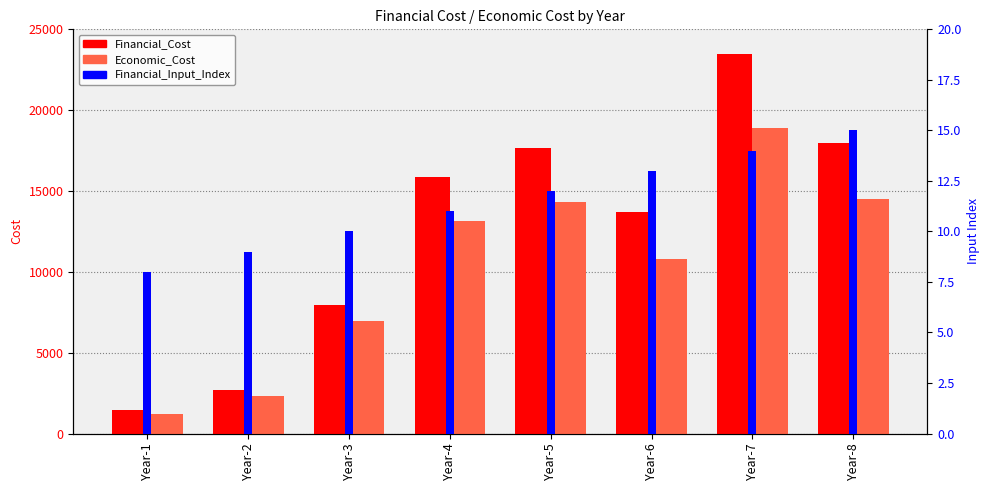

Read the Financial_Cost value at Year-3.

7942.7